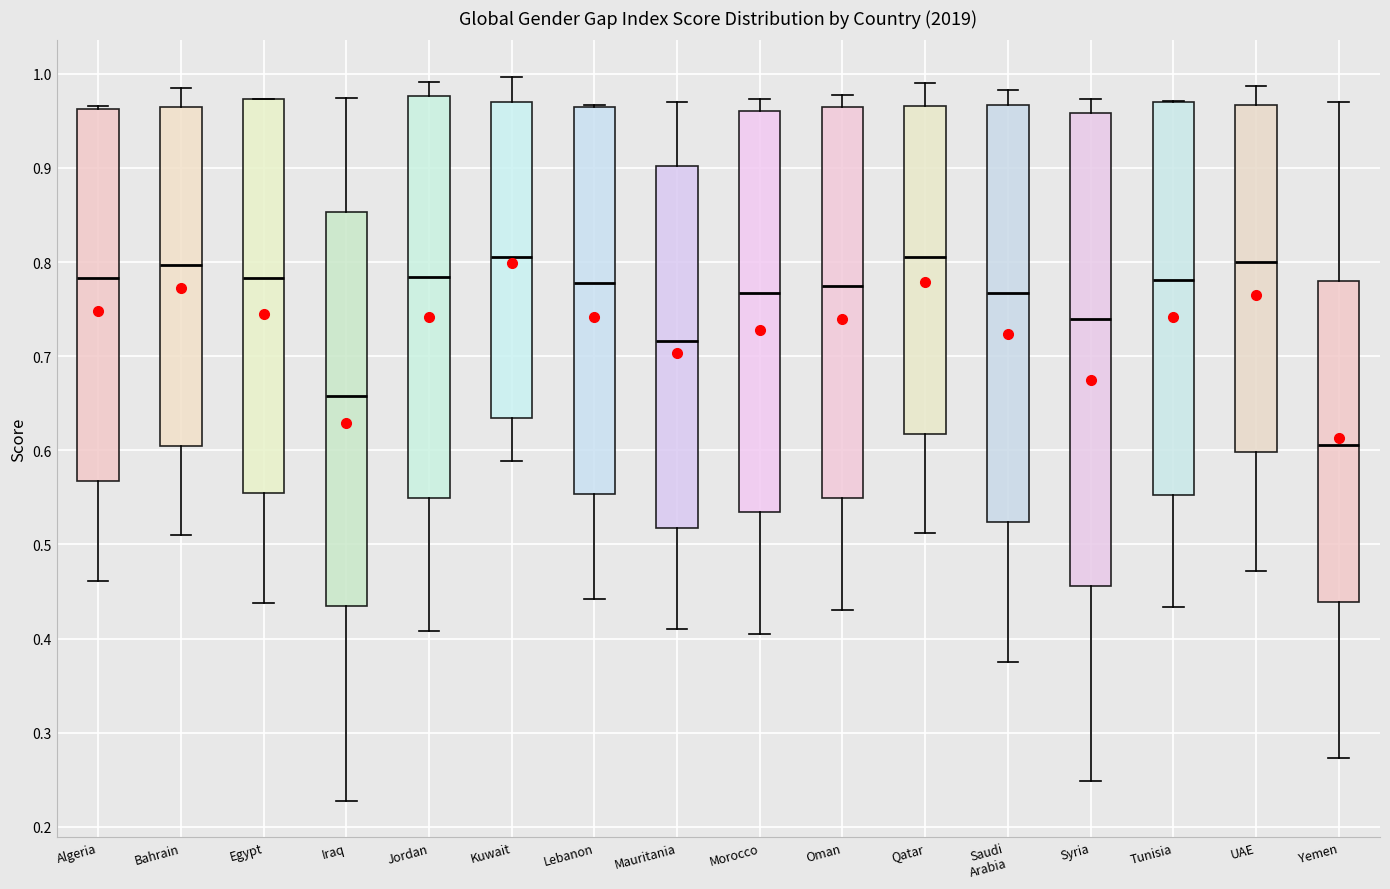

Reading left to right, transcribe this box plot: for each box, give where its median line is, the range the box spans, and where its two whiskers end, as read against the y-axis. The values are not printed on the chart, so give them approximately, as read against the axis.

Algeria: median 0.78, box 0.57 to 0.96, whiskers 0.46 to 0.97
Bahrain: median 0.80, box 0.60 to 0.96, whiskers 0.51 to 0.99
Egypt: median 0.78, box 0.56 to 0.97, whiskers 0.44 to 0.97
Iraq: median 0.66, box 0.43 to 0.85, whiskers 0.23 to 0.97
Jordan: median 0.78, box 0.55 to 0.98, whiskers 0.41 to 0.99
Kuwait: median 0.80, box 0.63 to 0.97, whiskers 0.59 to 1.00
Lebanon: median 0.78, box 0.55 to 0.96, whiskers 0.44 to 0.97
Mauritania: median 0.72, box 0.52 to 0.90, whiskers 0.41 to 0.97
Morocco: median 0.77, box 0.53 to 0.96, whiskers 0.41 to 0.97
Oman: median 0.77, box 0.55 to 0.96, whiskers 0.43 to 0.98
Qatar: median 0.81, box 0.62 to 0.97, whiskers 0.51 to 0.99
Saudi Arabia: median 0.77, box 0.52 to 0.97, whiskers 0.38 to 0.98
Syria: median 0.74, box 0.46 to 0.96, whiskers 0.25 to 0.97
Tunisia: median 0.78, box 0.55 to 0.97, whiskers 0.43 to 0.97
UAE: median 0.80, box 0.60 to 0.97, whiskers 0.47 to 0.99
Yemen: median 0.61, box 0.44 to 0.78, whiskers 0.27 to 0.97